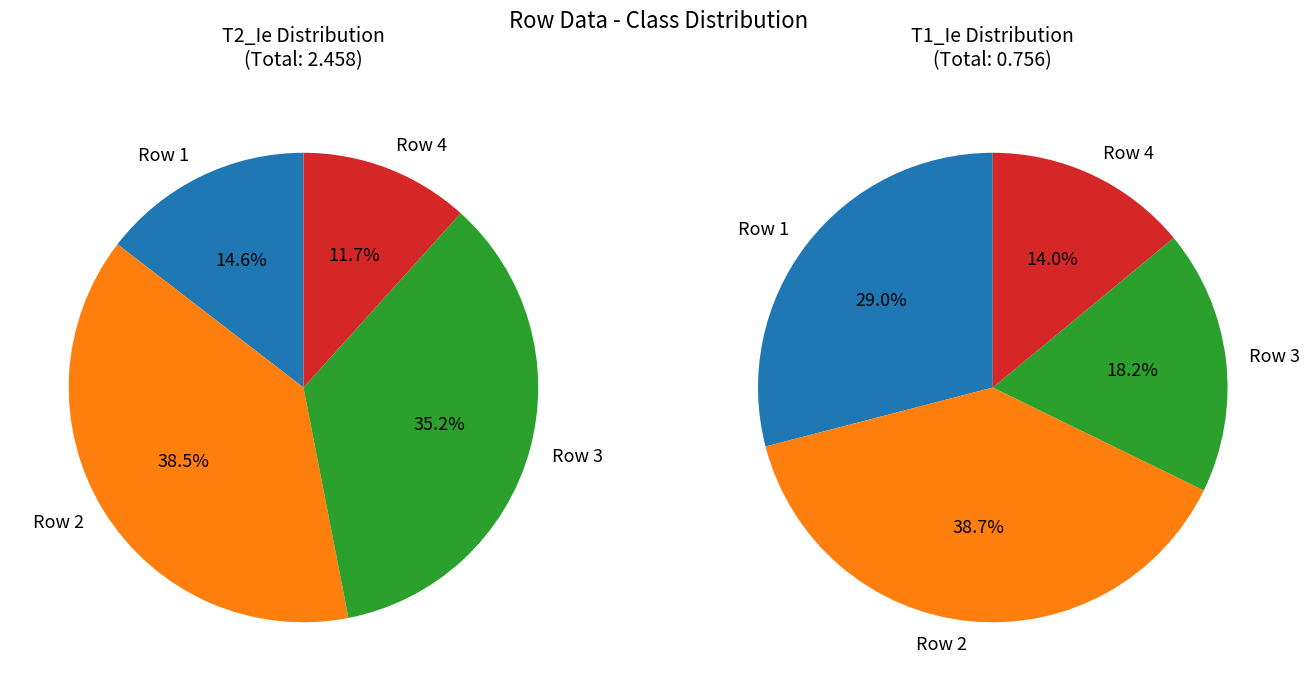

What percentage is NOT represented by 3?

64.8%